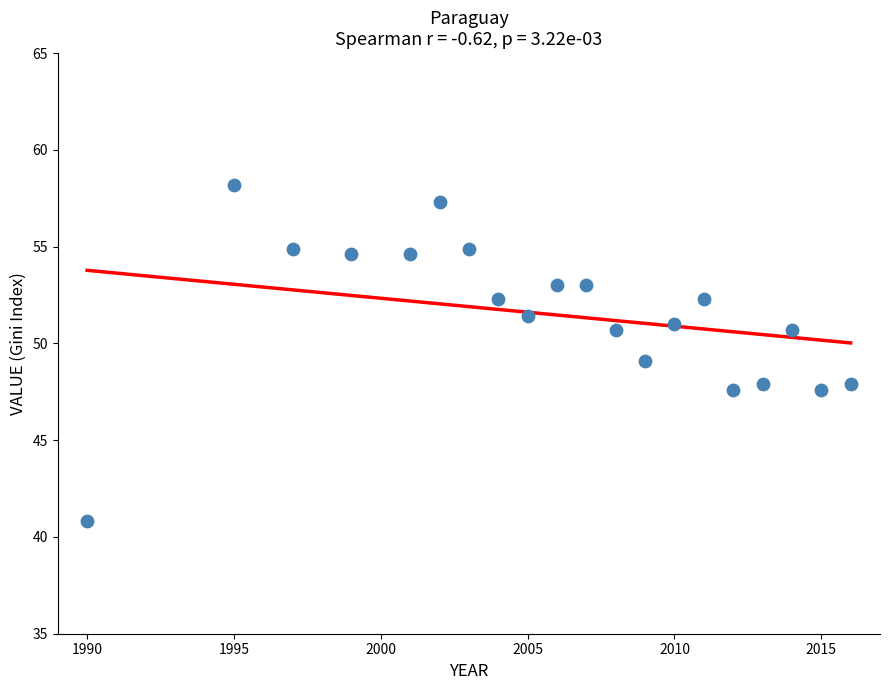

What is the range of Y values (max minus min)?

17.4